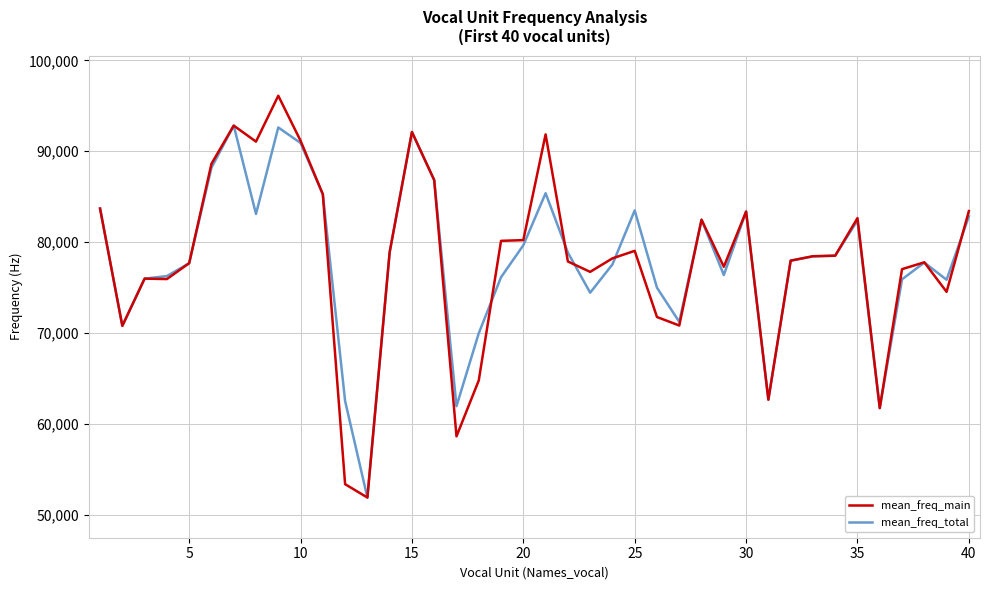

List the series in order of their peak value, highest first.

mean_freq_main, mean_freq_total